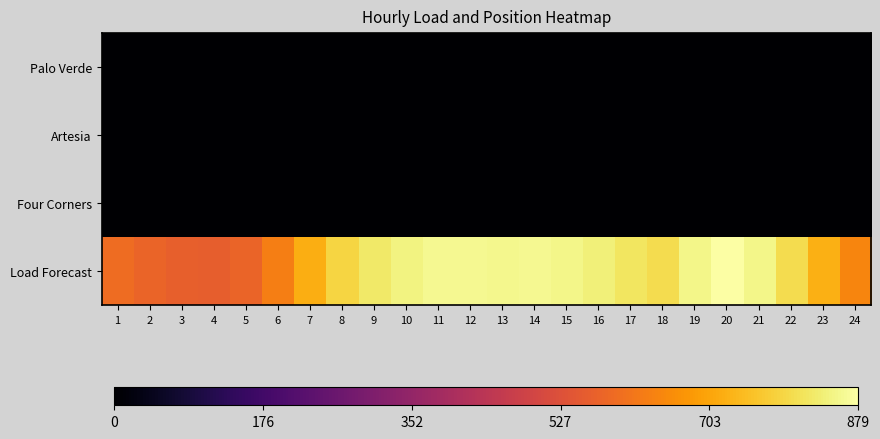

At how many categories does at least one series exceed 747?

15